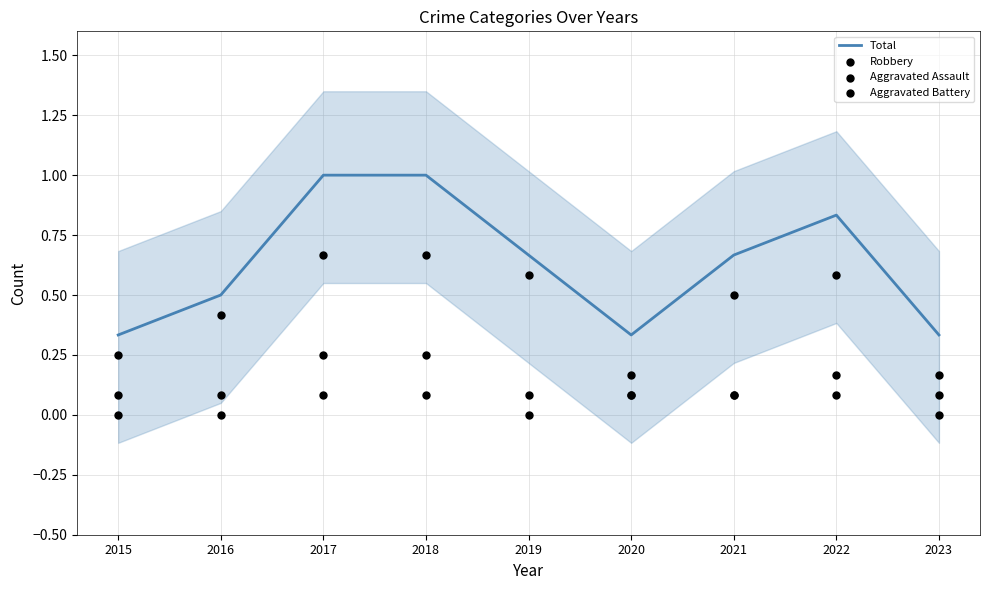

Which series contains the lowest Y value?

Aggravated Assault